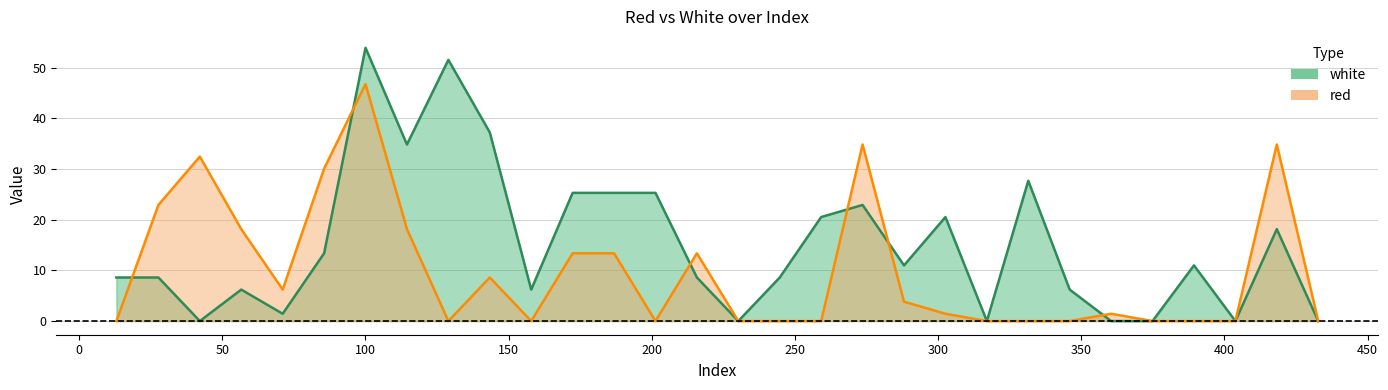

Rank the series by their maximum value, from lowest to highest.

red, white